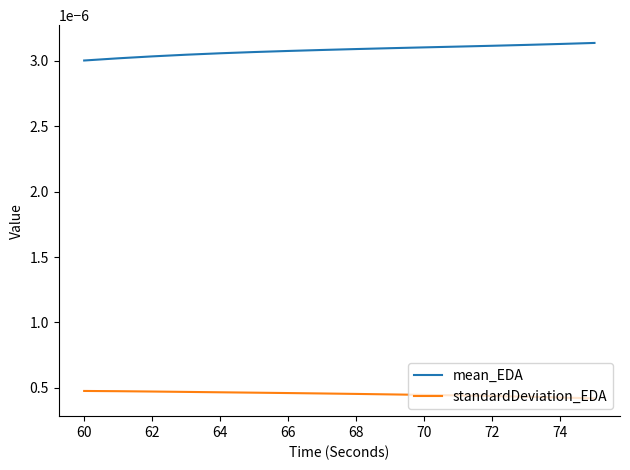

Which series has the largest total across all categories?

mean_EDA